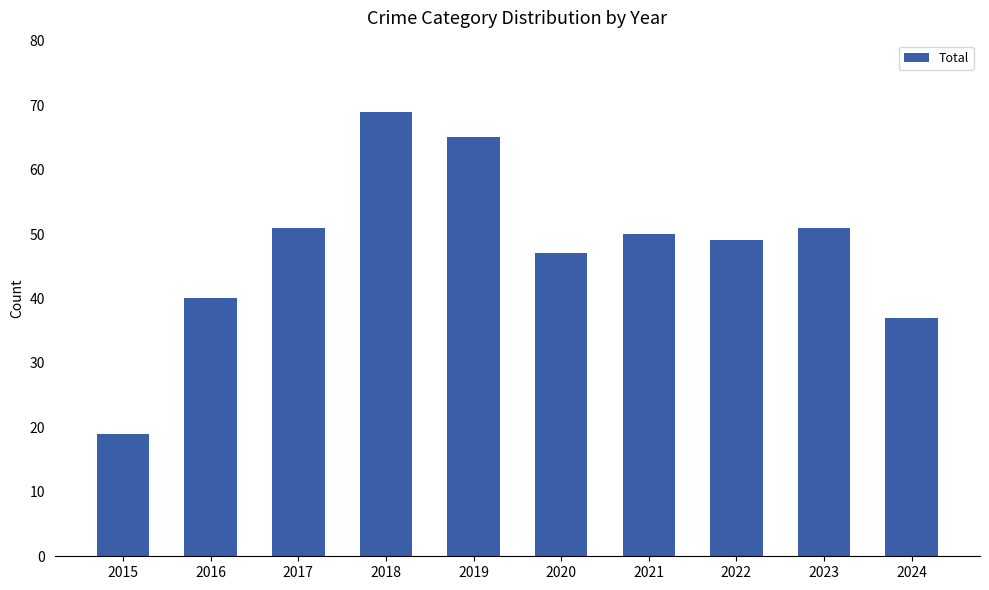

Which has a higher value, 2022 or 2018?

2018